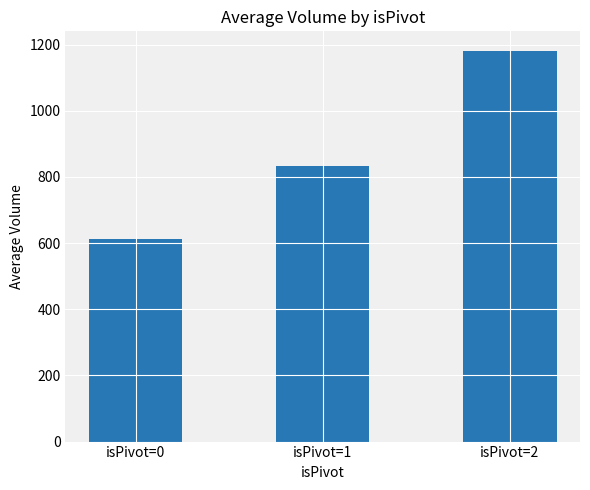

At which category does the chart reach its peak across all series?

isPivot=2